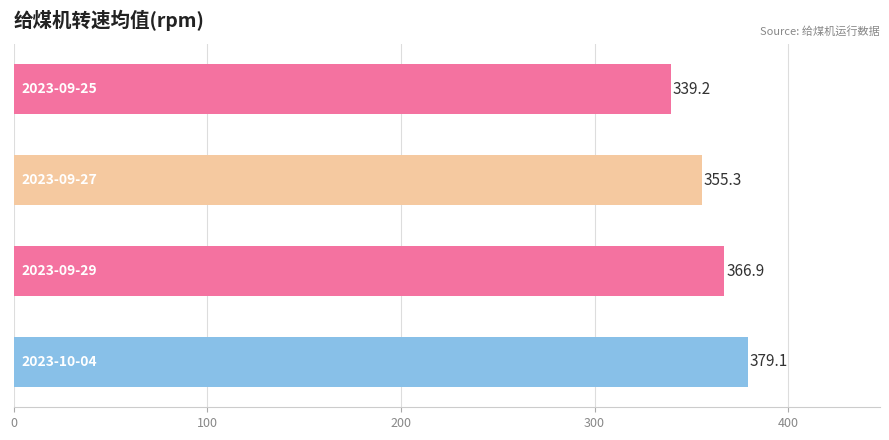

What is the value of the 3rd bar from the top?

366.9